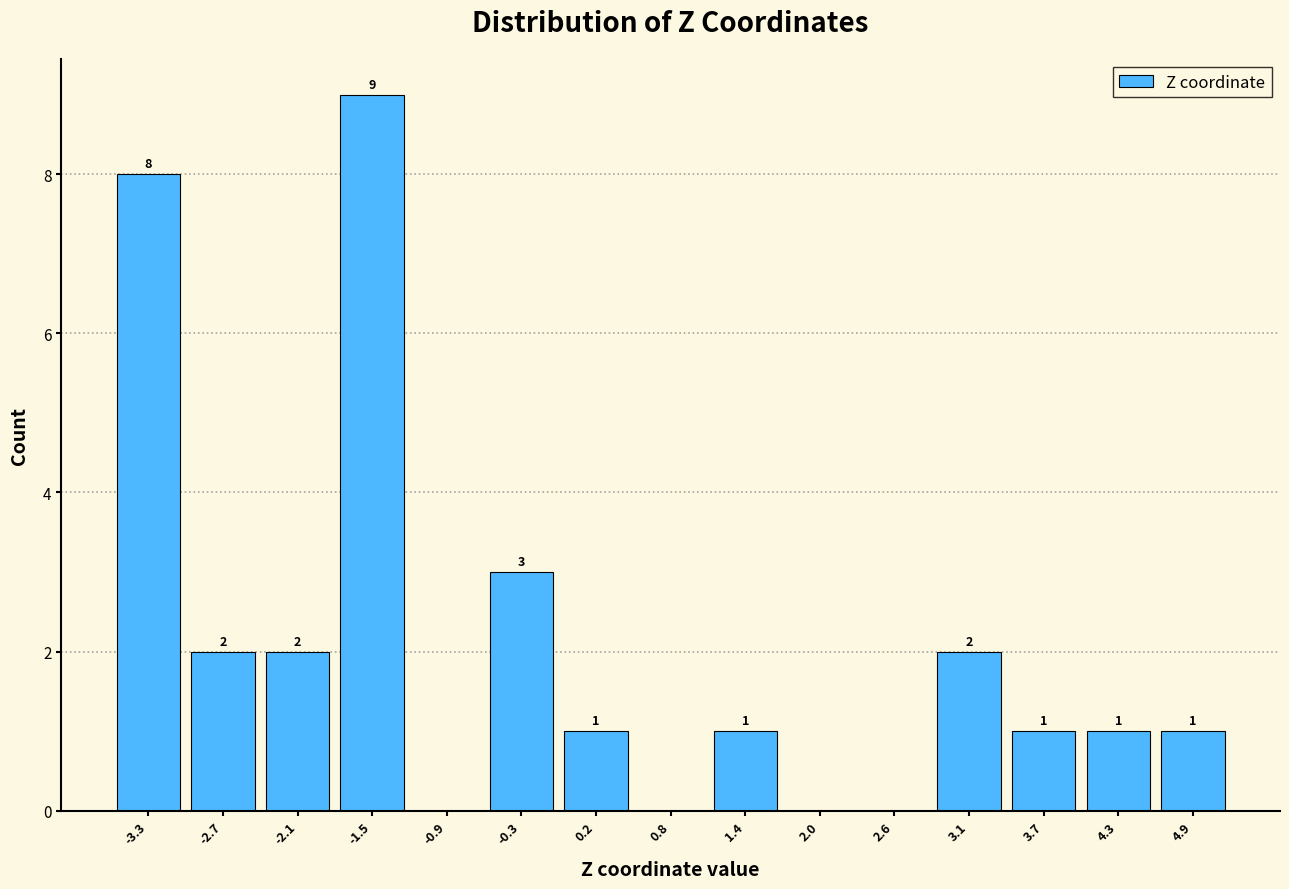

Over which range of the x-axis is the bar tallest?

-1.8 to -1.2